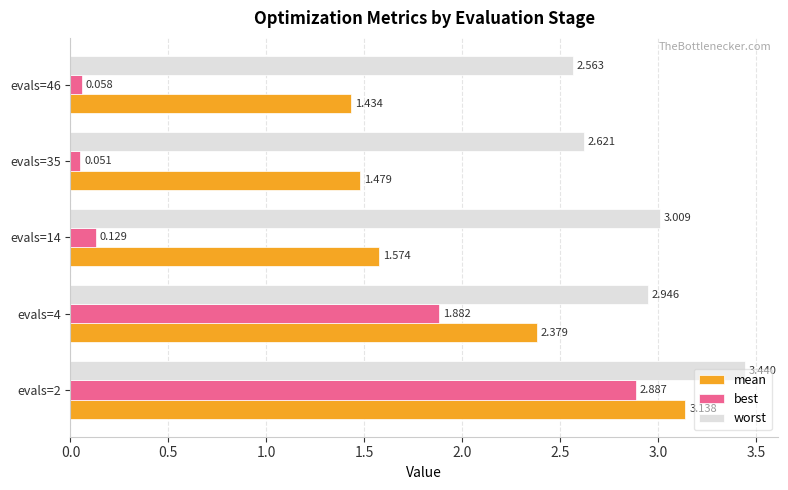

Which series changed the most between evals=4 and evals=35?

best